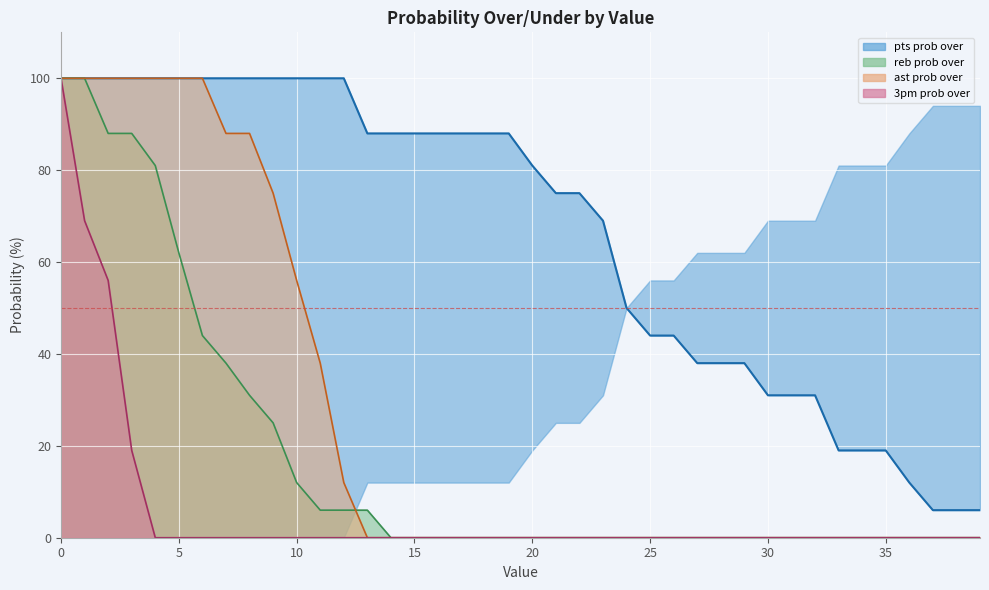

Is the value of reb prob over line at 26 greater than the value of pts prob over line at 35?

No